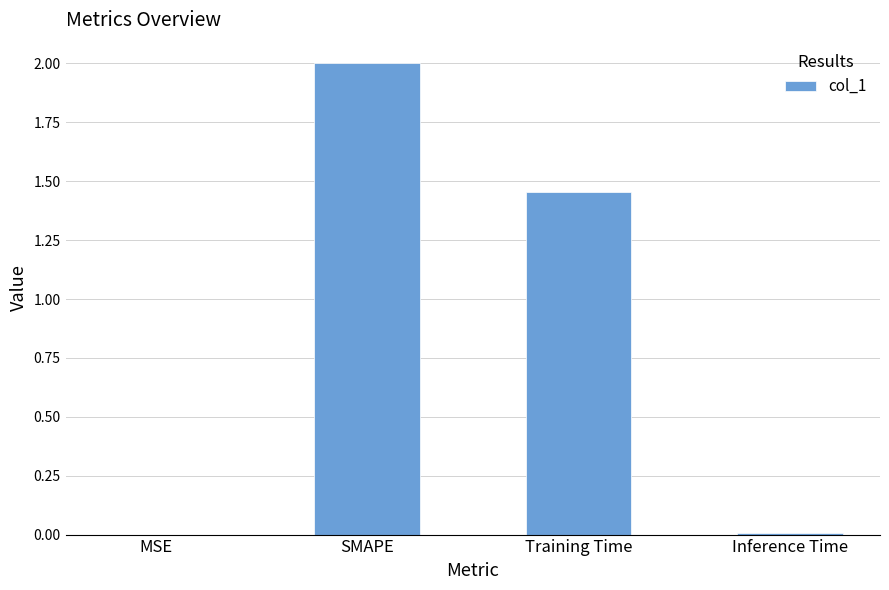

The chart shows a value of 2.9 at SMAPE. True or false?

False